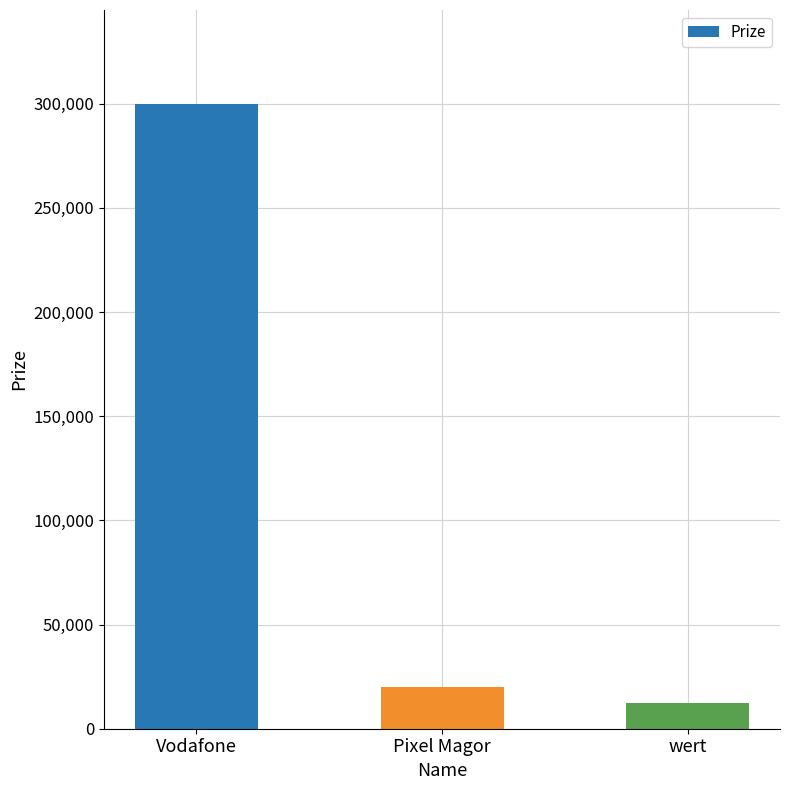

Reading left to right, extract all data points from this chart.

300000	20000	12345